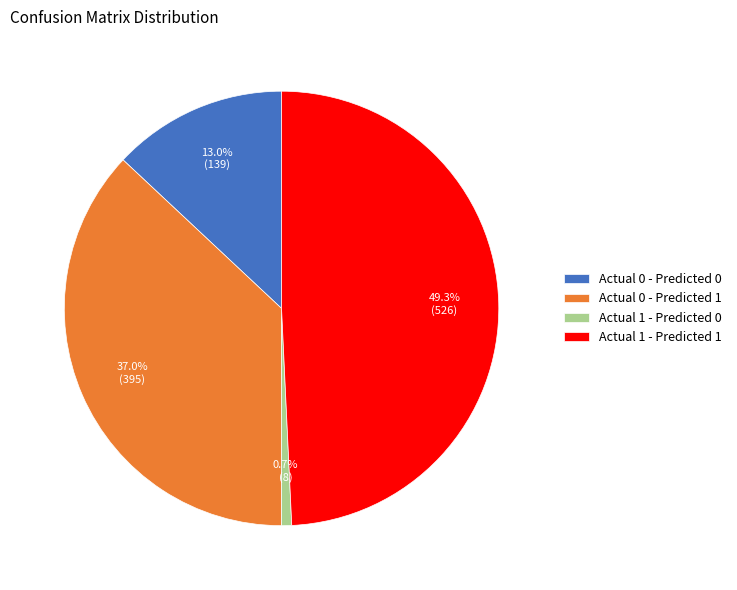

To the nearest percent, what is the difference between the Actual 1 - Predicted 0 and Actual 0 - Predicted 0 slice percentages?

12%